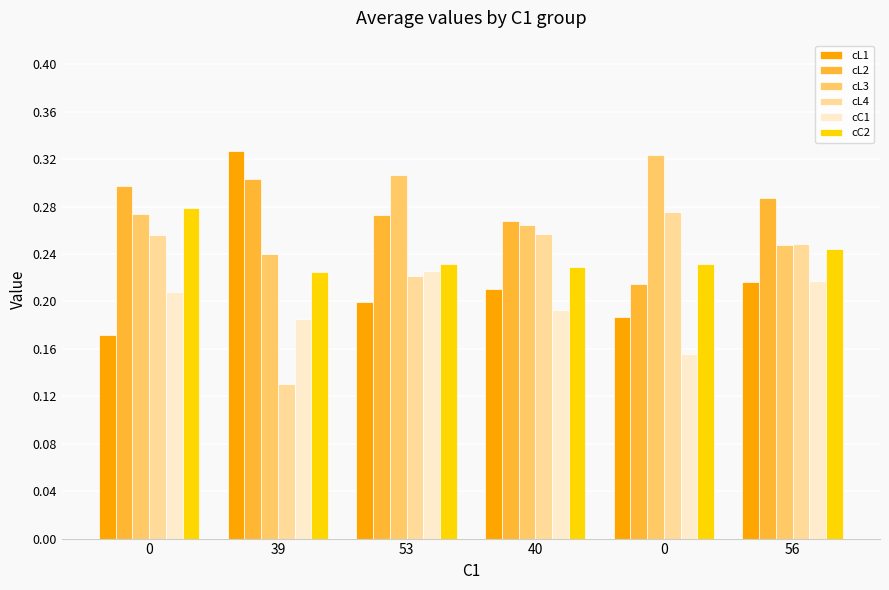

Does the chart contain stacked bars?

No